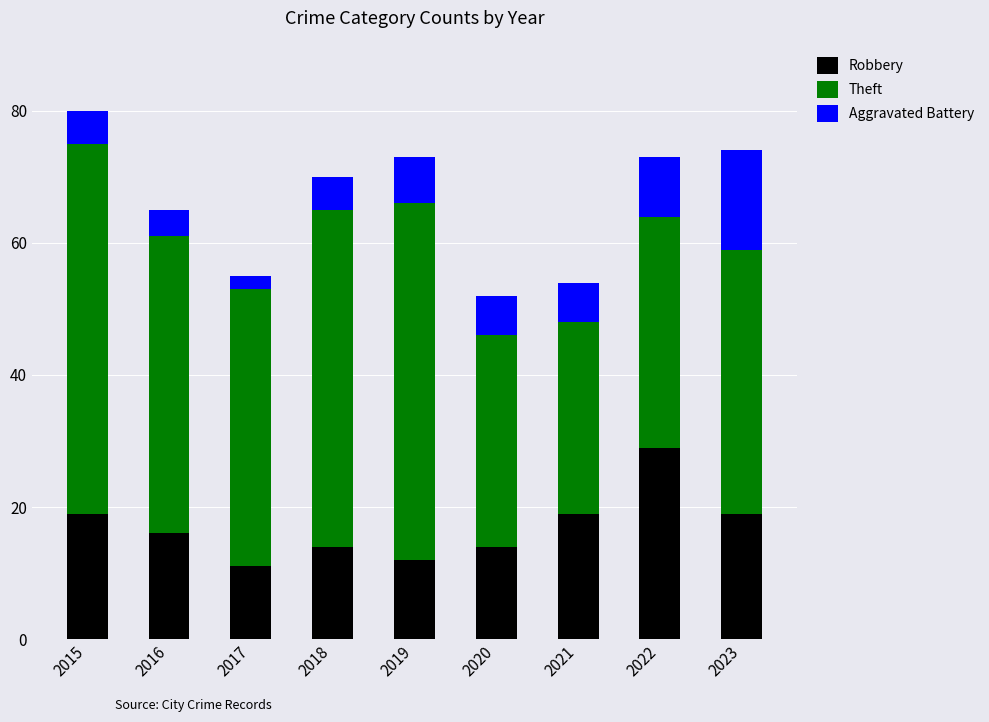

Are the bars grouped side by side (vs. stacked)?

No